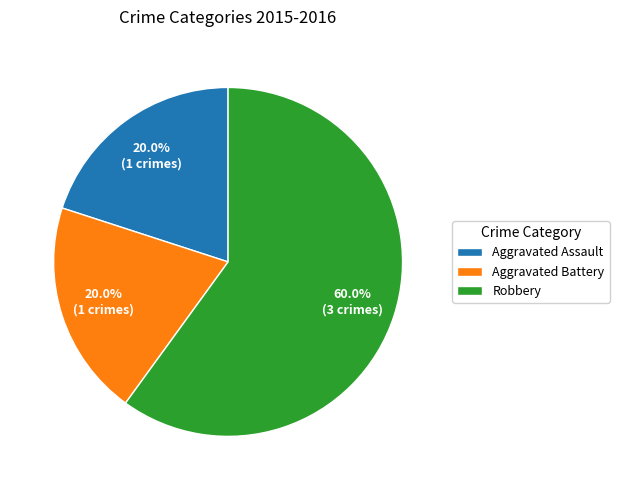

Between Aggravated Assault and Robbery, which is larger?

Robbery